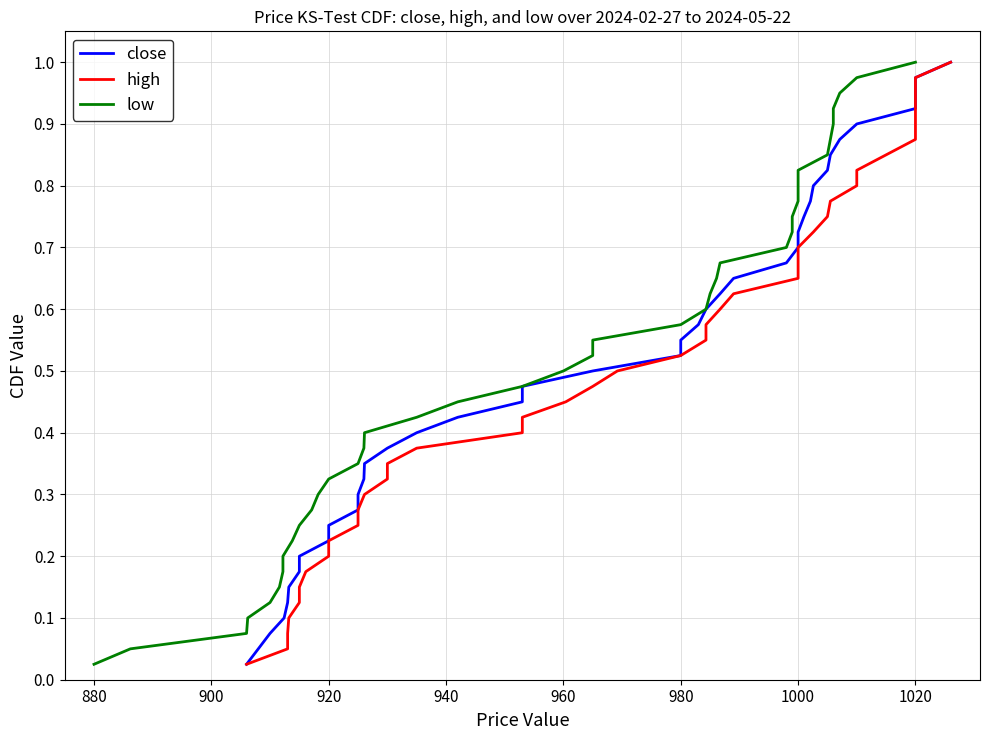

How many categories are shown in the chart?

40